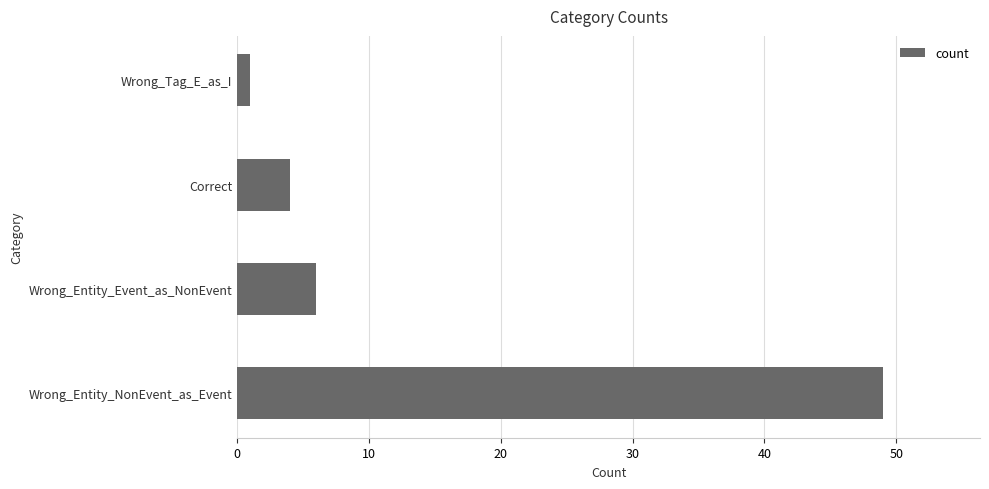

Which has a higher value, Wrong_Entity_Event_as_NonEvent or Wrong_Entity_NonEvent_as_Event?

Wrong_Entity_NonEvent_as_Event